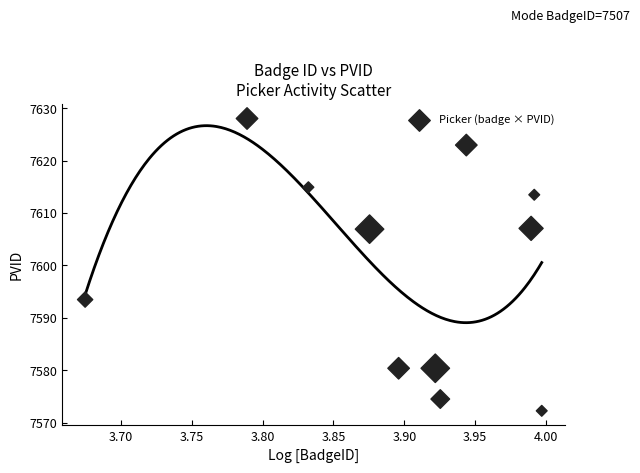

What is the average Y value?

7599.5